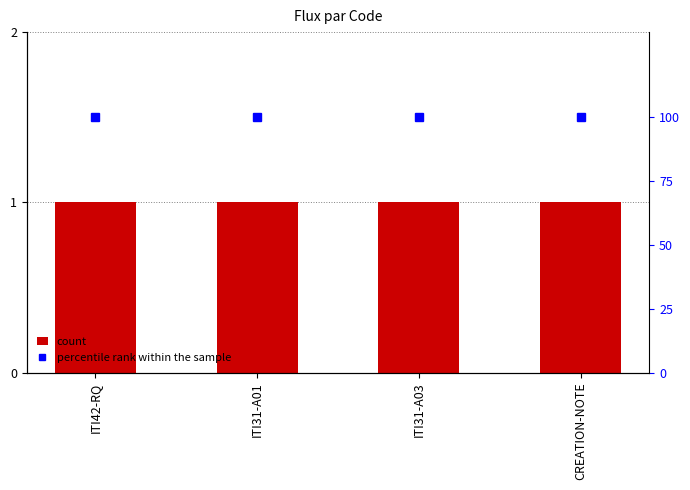

Which label corresponds to the largest value in the chart?

ITI42-RQ